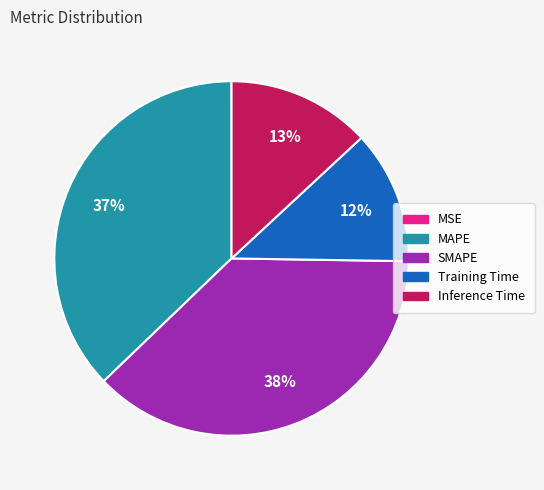

To the nearest percent, what is the difference between the largest and smallest slice percentages?

38%